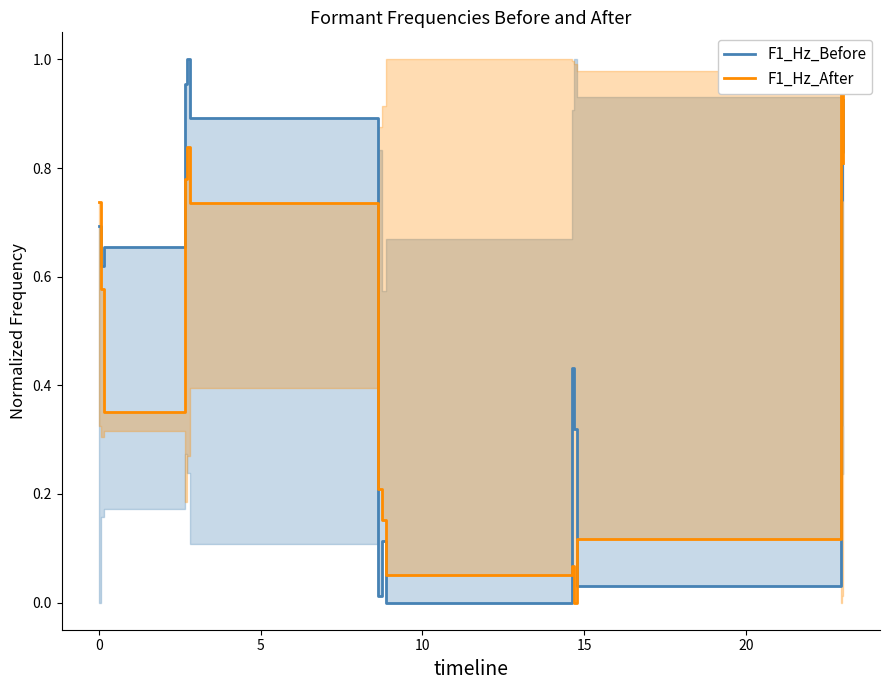

How many series are shown in this chart?

2